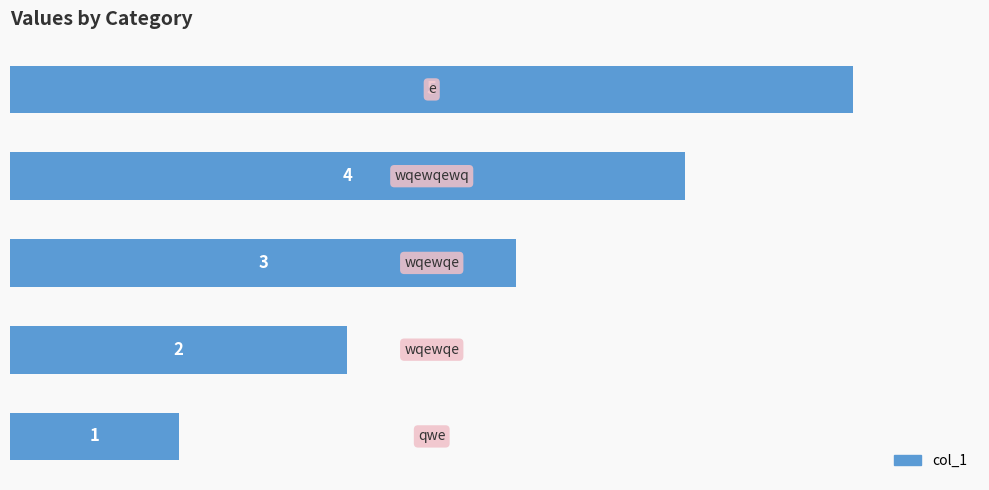

How many values are below 3?

2